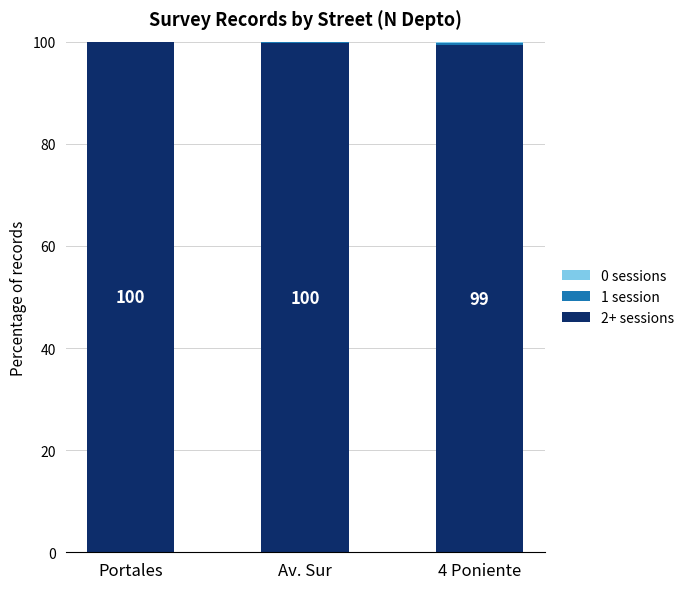

The 2+ sessions series shows 20.0 at Av. Sur. True or false?

False